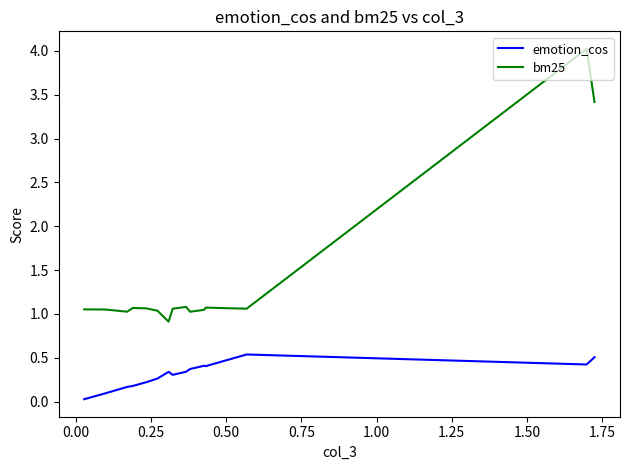

What is the minimum value for bm25?

0.9